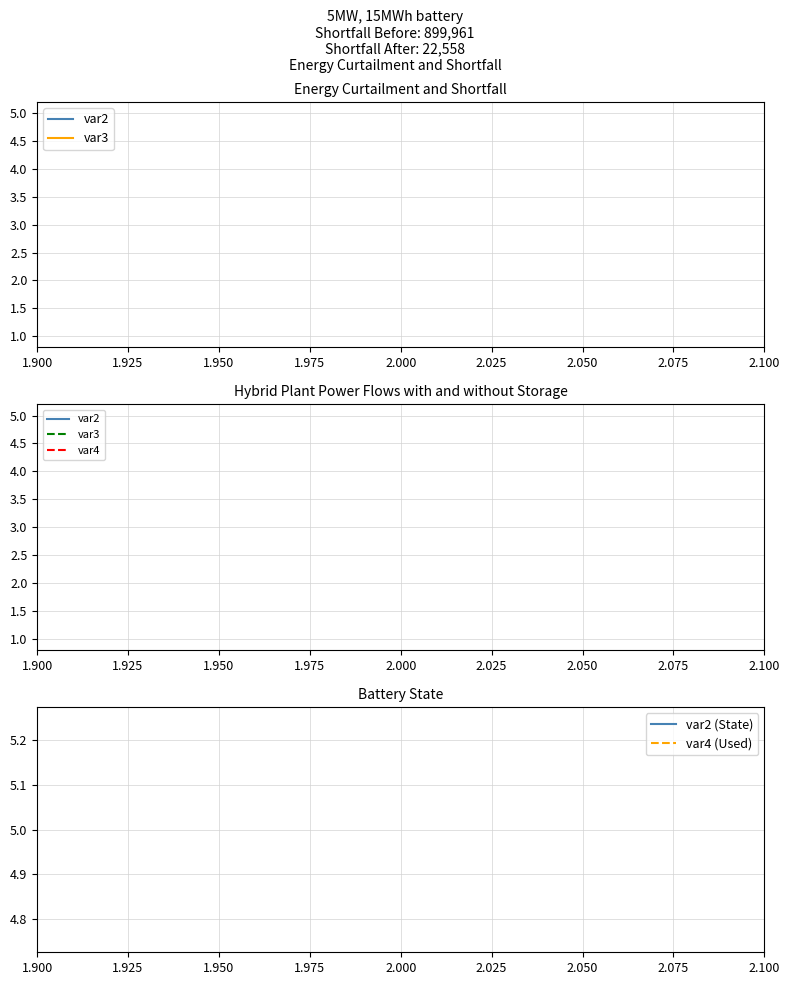

The value of var4 (Used) at 2.000 is 2. True or false?

False